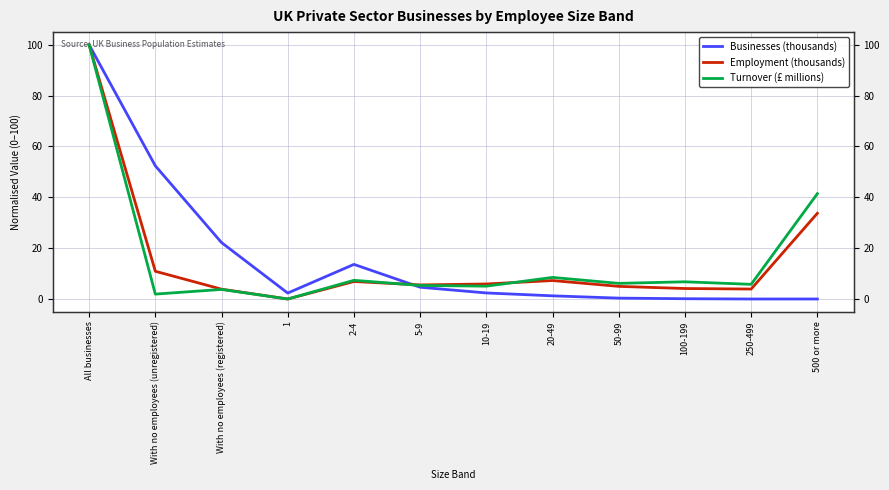

At which label does Turnover (£ millions) reach its peak?

All businesses